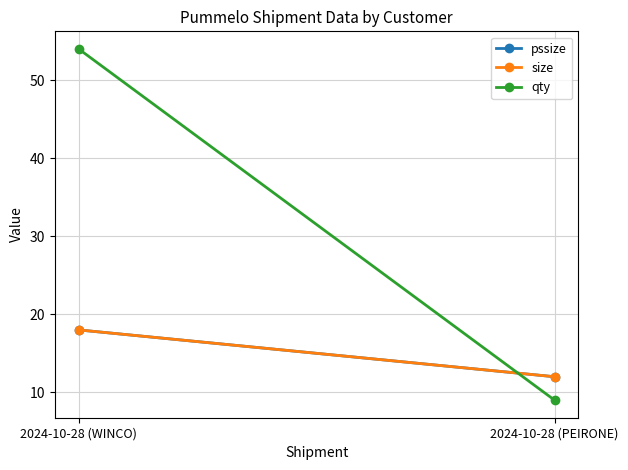

Reading left to right, extract all data points from this chart.

pssize: 18	12
size: 18	12
qty: 54	9